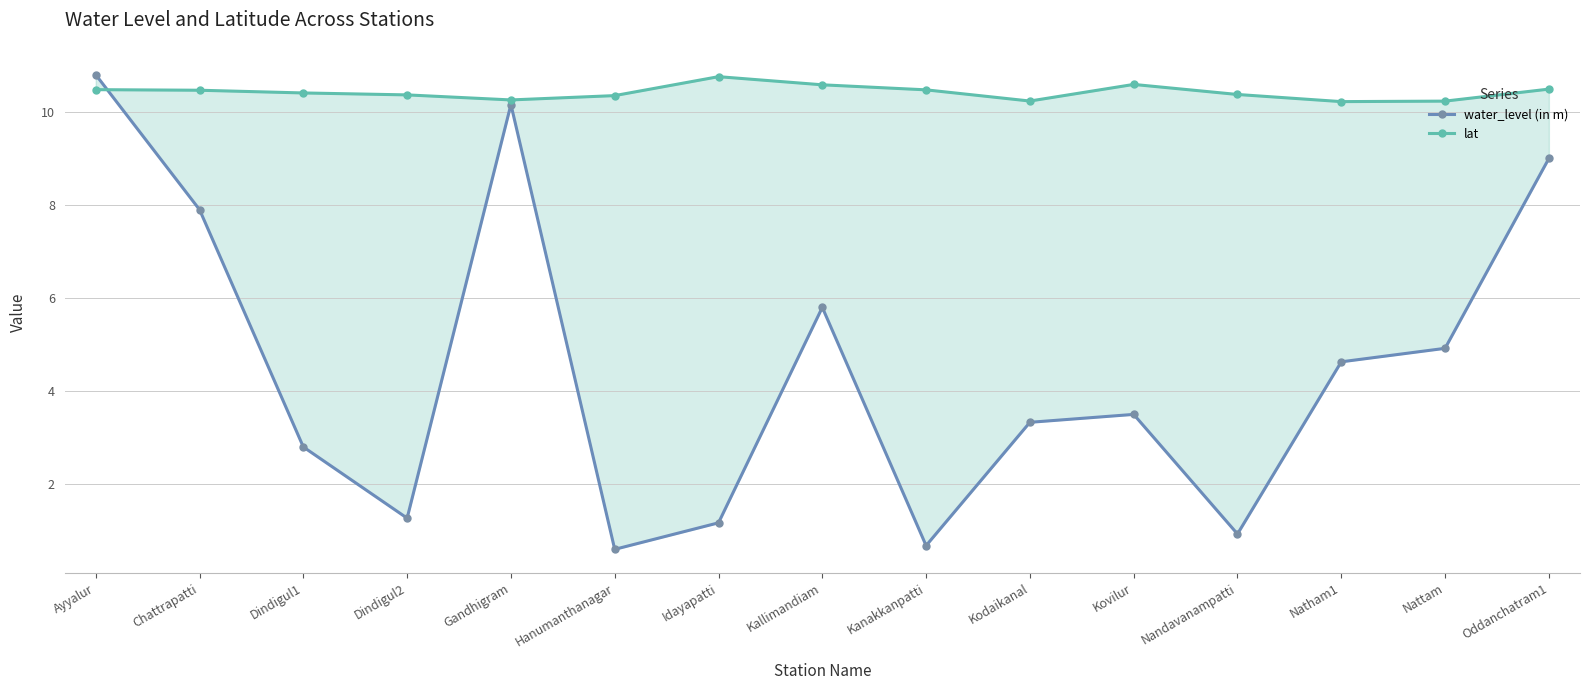

How many intersections are there between water_level (in m) and lat?

1